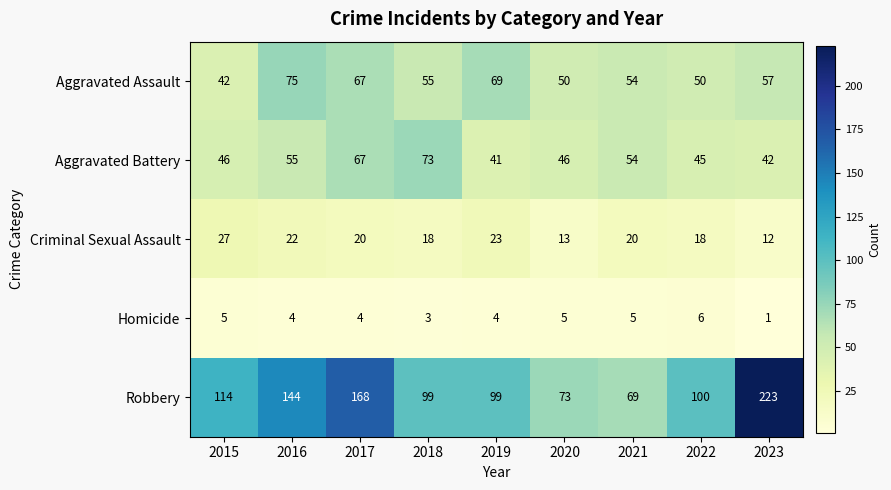

What is the approximate value of Aggravated Battery at 2023?

42